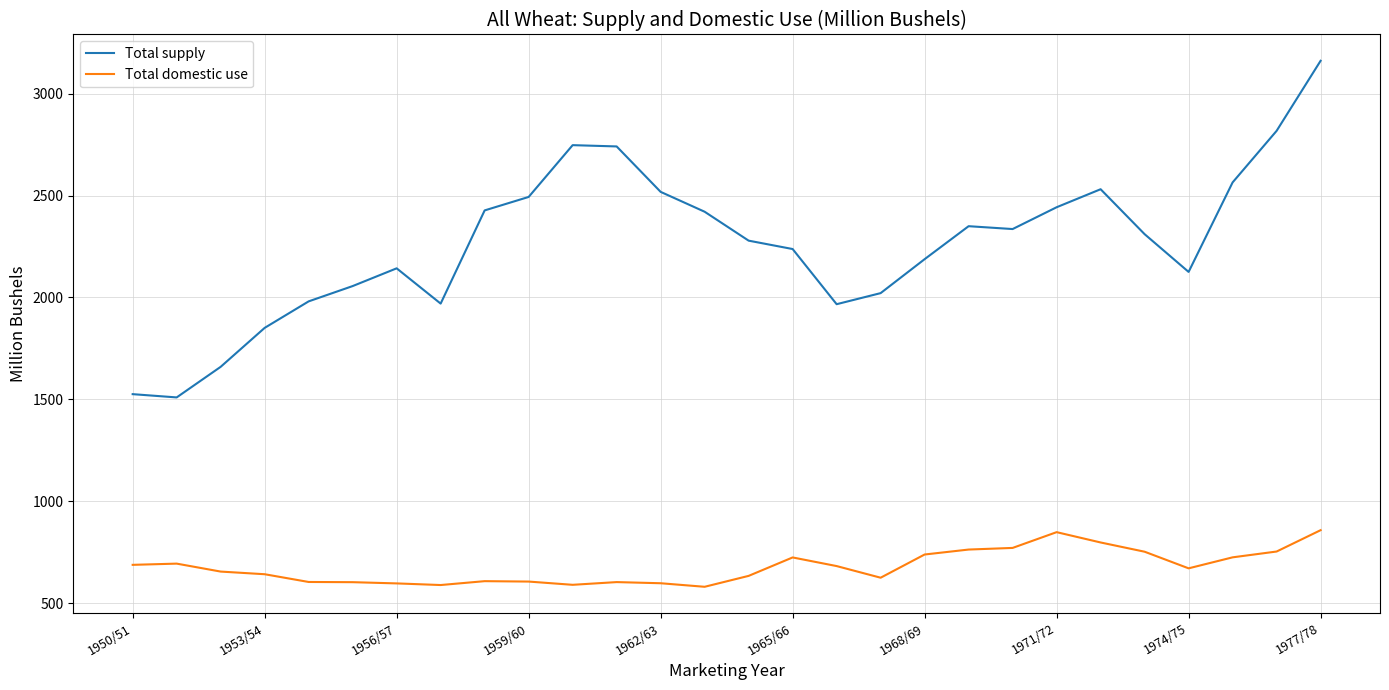

Which series has the widest spread of values?

Total supply